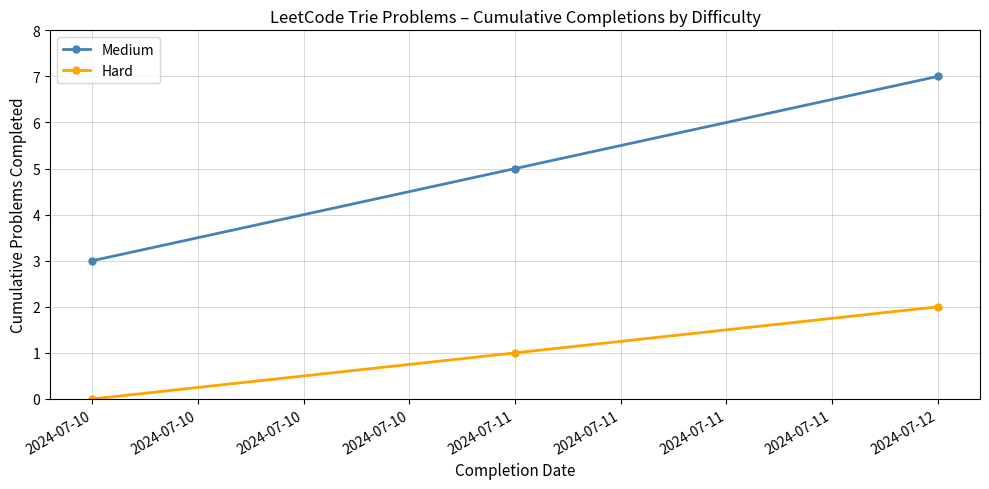

What is the value of the Medium point at the 1st from the left?

3